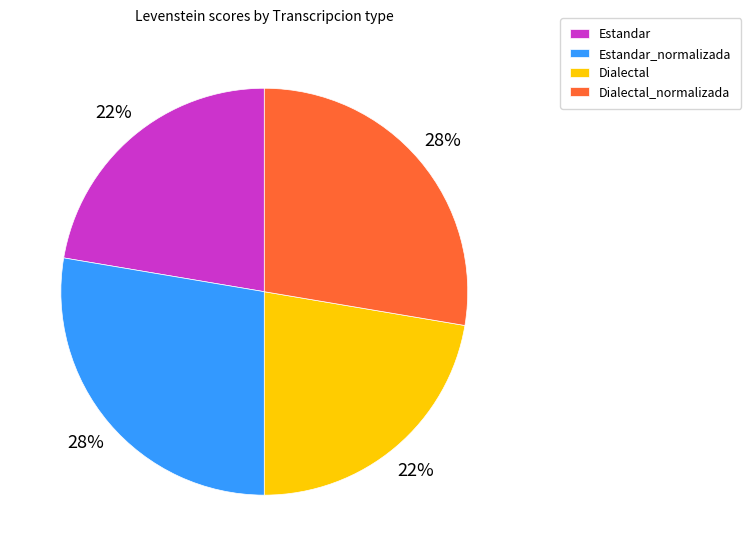

Approximately how many times larger is the value at Estandar compared to Dialectal_normalizada?

0.8